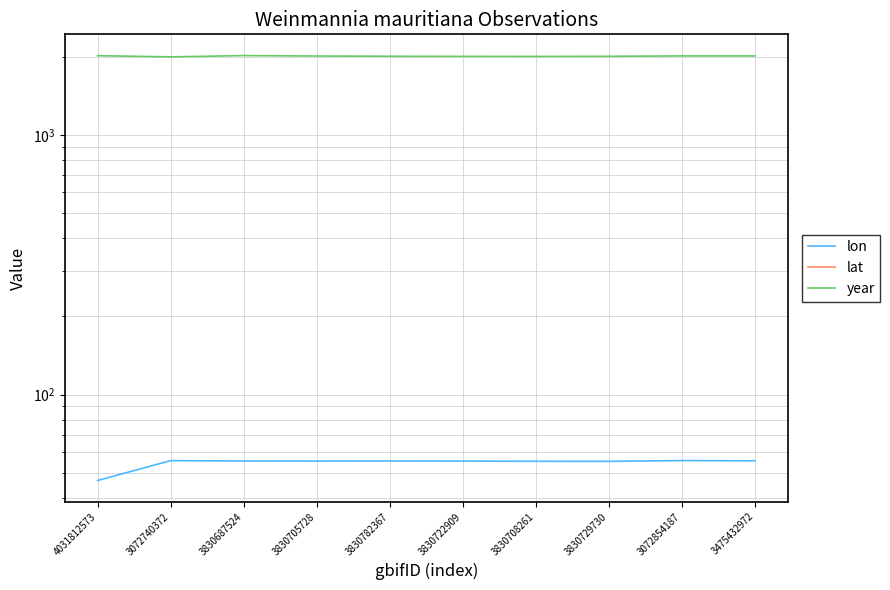

True or false: lat and year intersect in this chart.

False